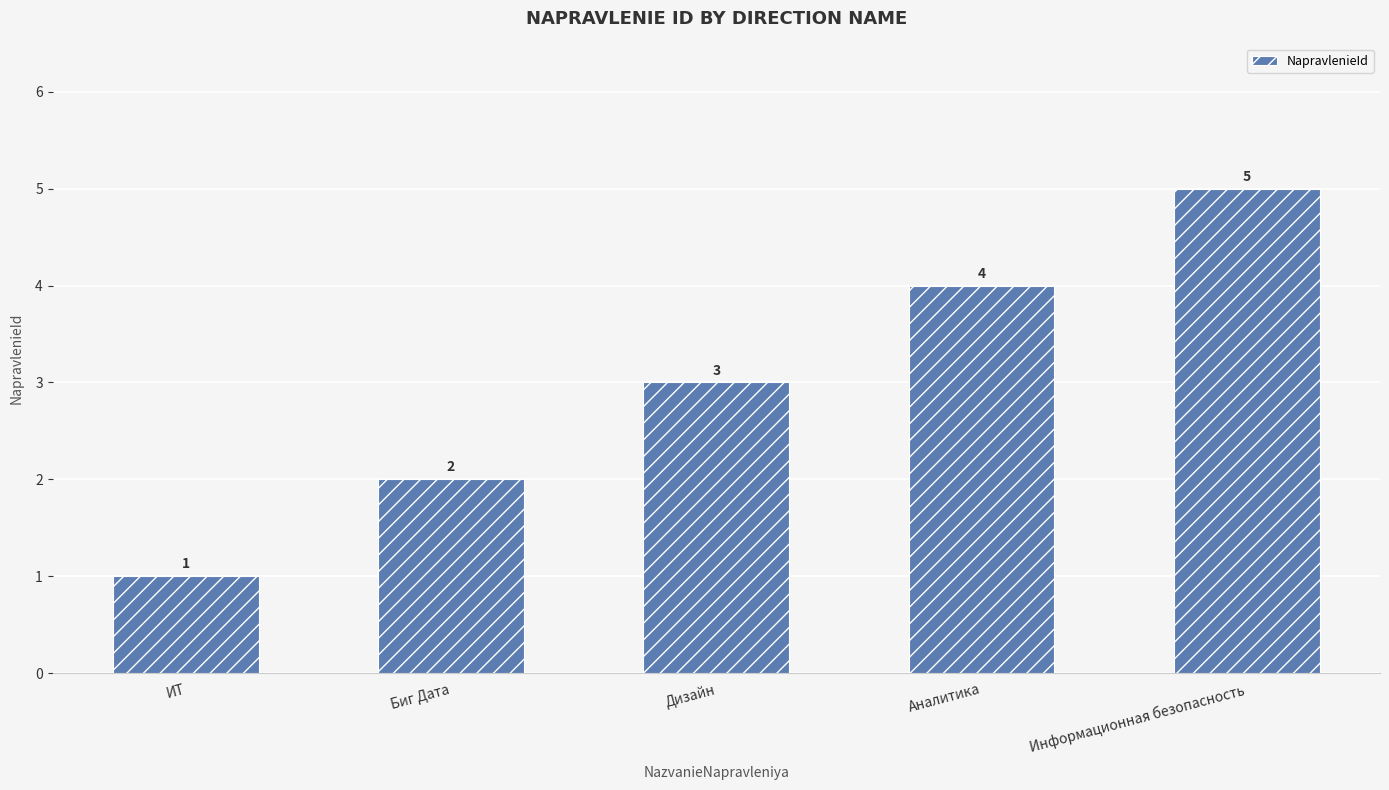

Which has a higher value, Биг Дата or ИТ?

Биг Дата